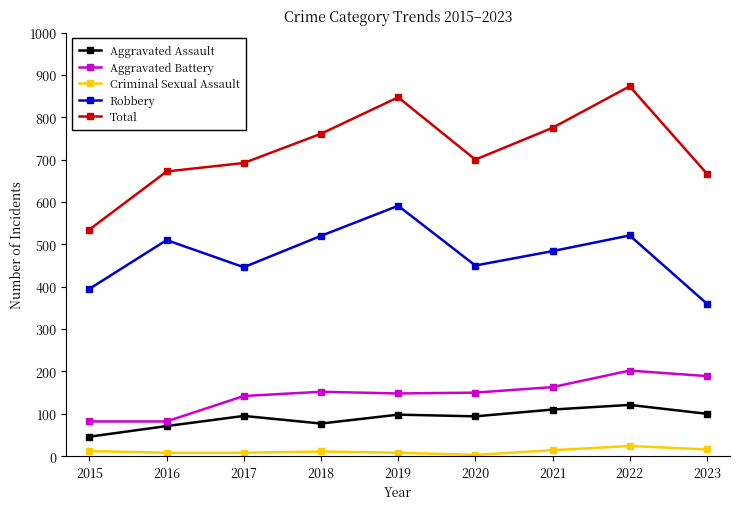

What value does the Total series have at 2022?

873